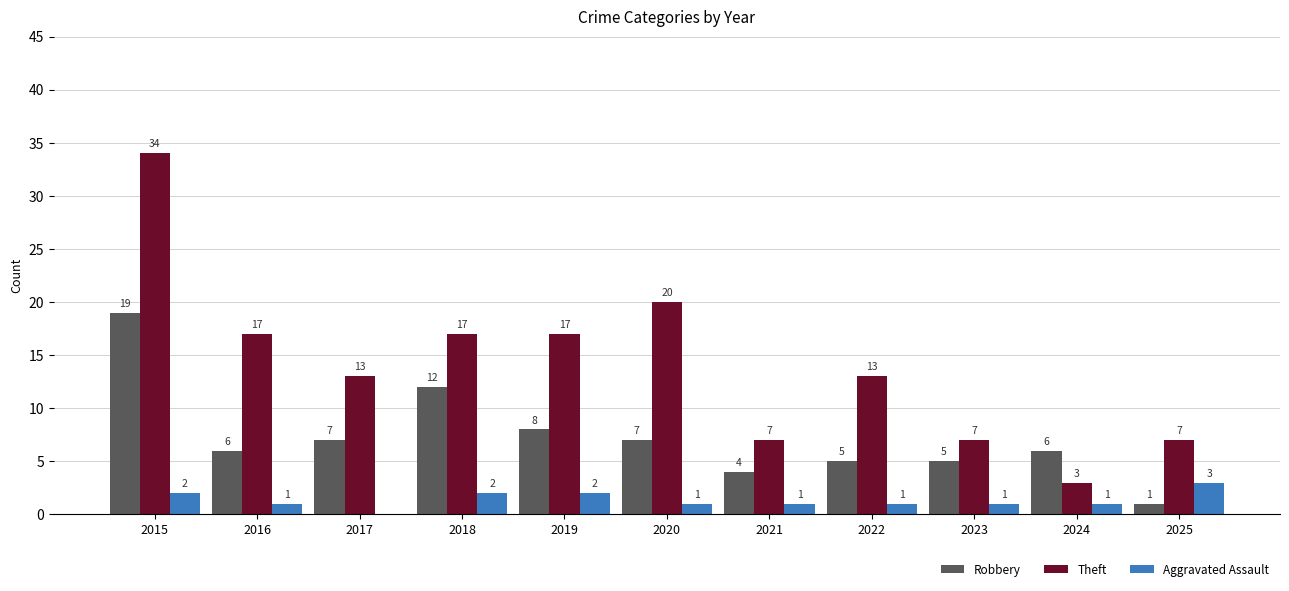

Which series has the widest spread of values?

Theft